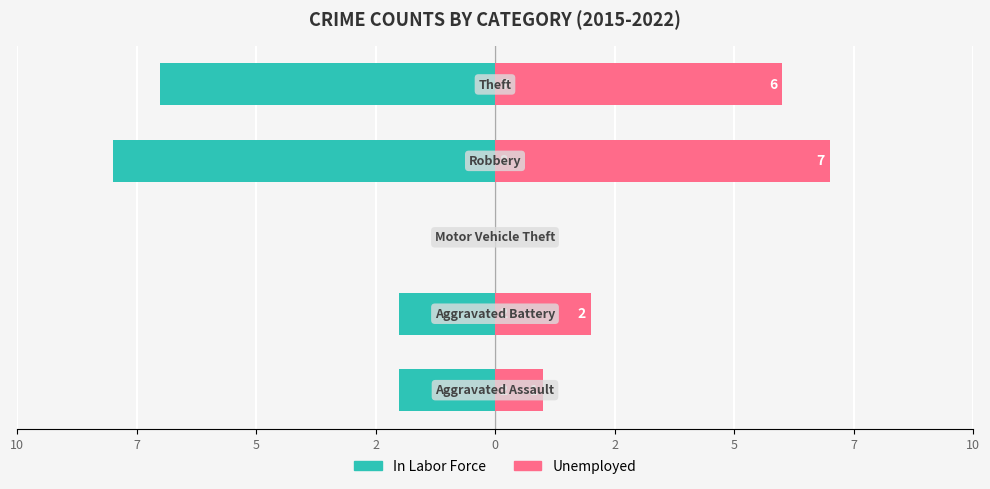

How many groups of bars are there?

5